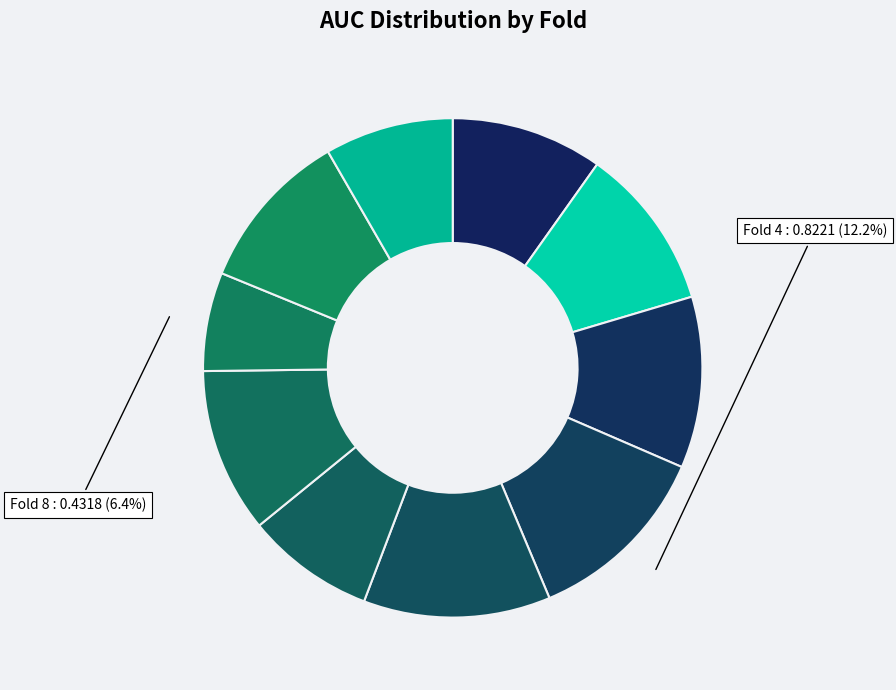

How many segments does this pie chart have?

10